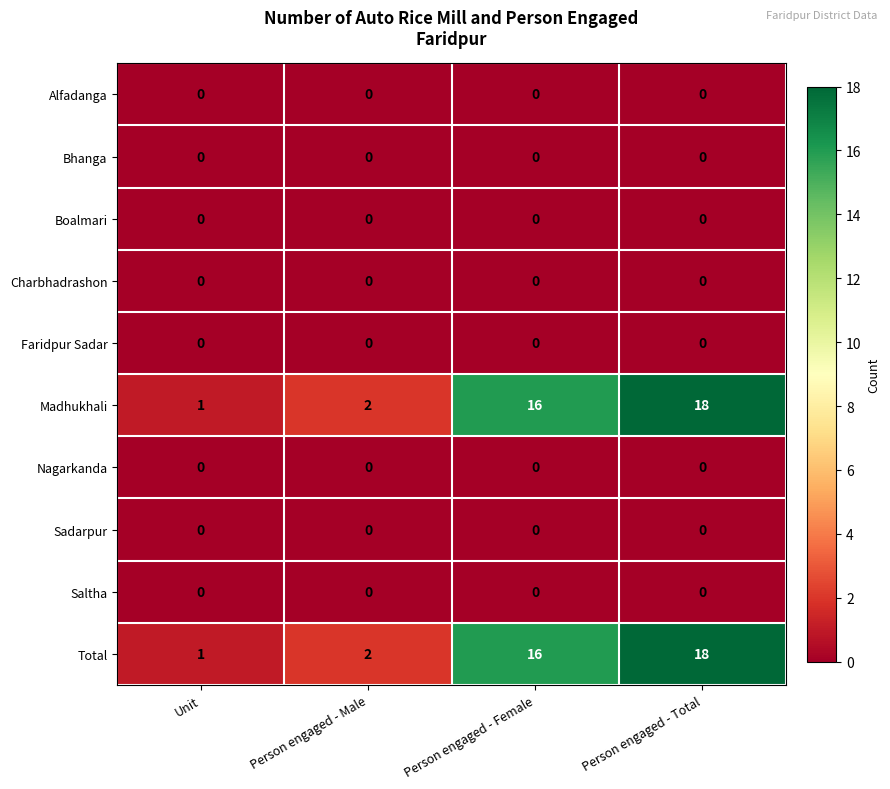

What is the greatest value displayed?

18